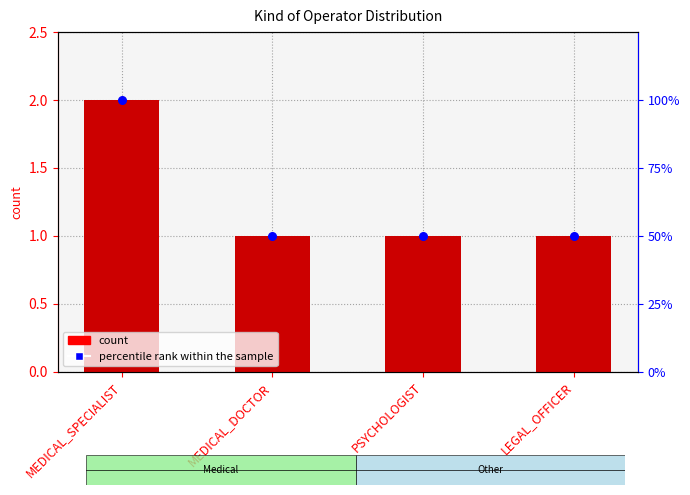

Which series reaches the minimum Y coordinate?

count